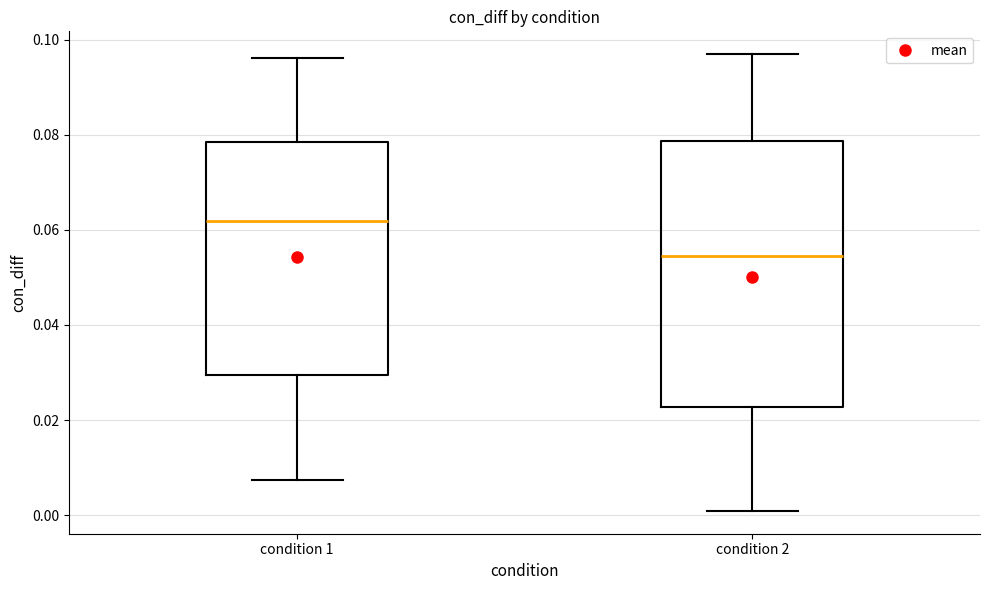

Which box has the lowest median line?

condition 2